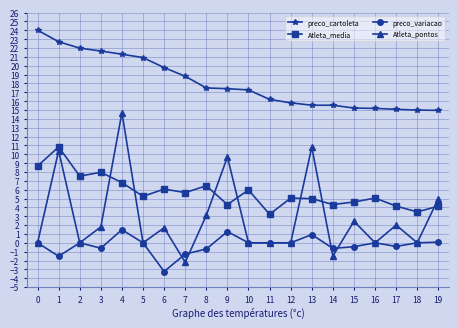

Which series has the largest total across all categories?

preco_cartoleta